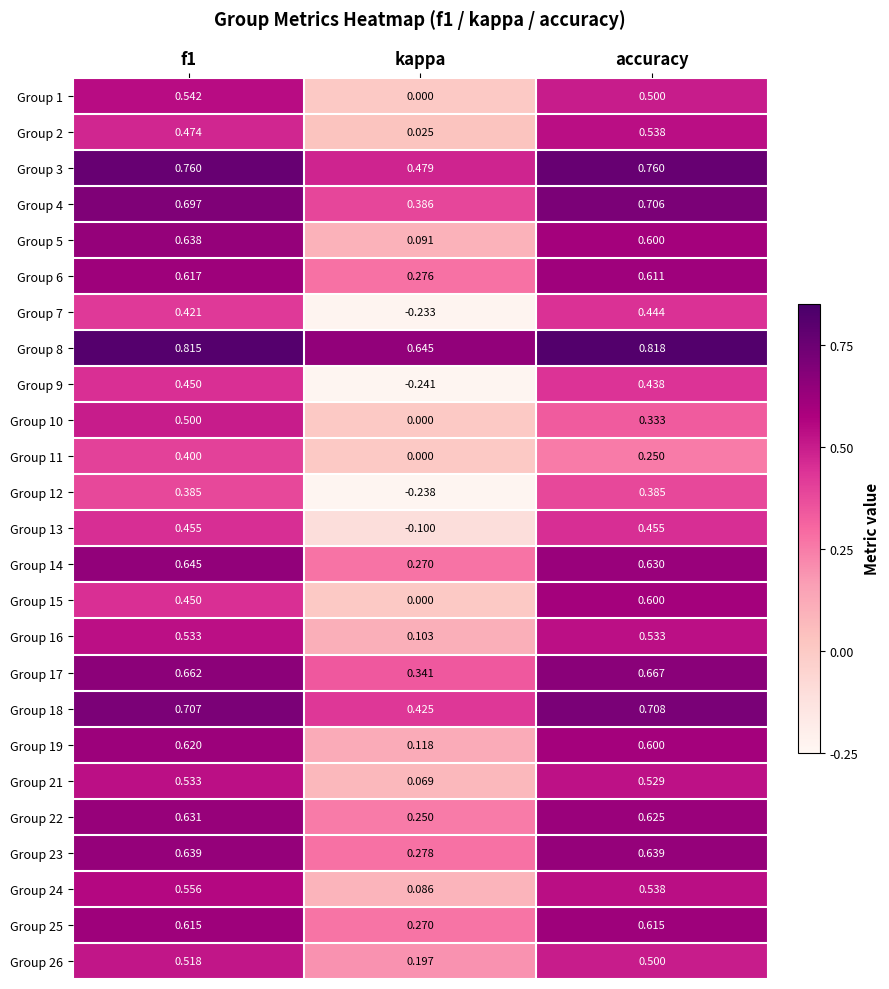

Which category has the lowest value in the Group 9 series?

kappa